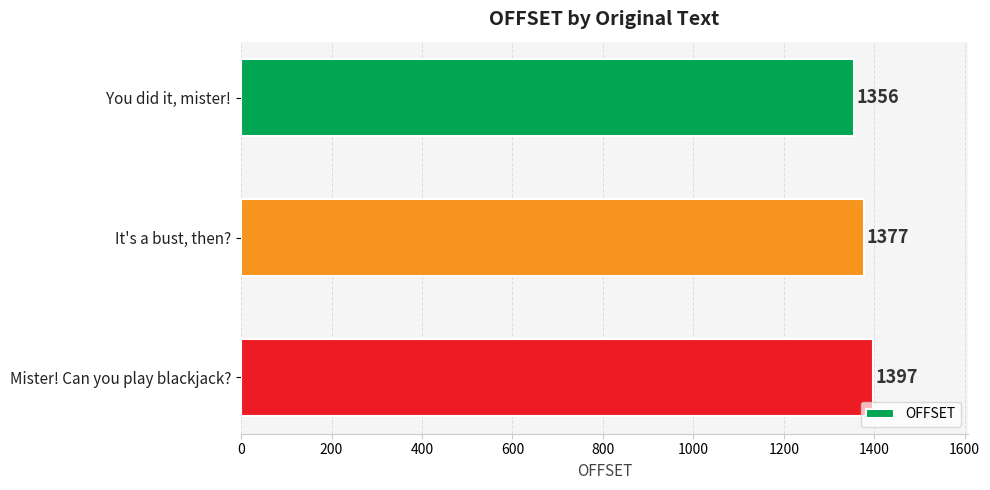

What is the sum of all values?

4130